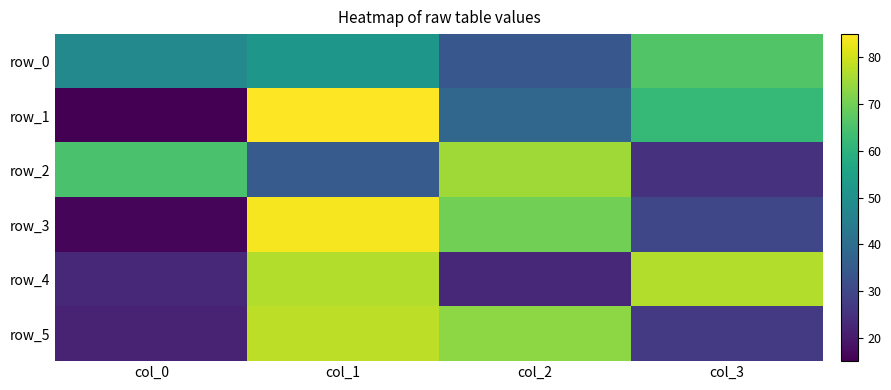

At which label does row_0 reach its minimum?

col_2